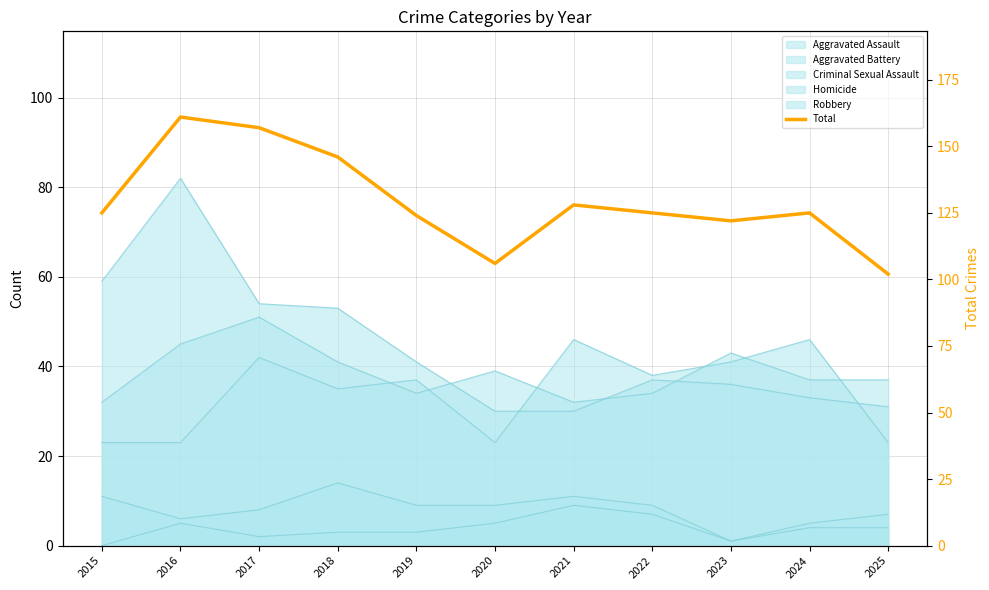

True or false: the data shows 193 at 2024.

False